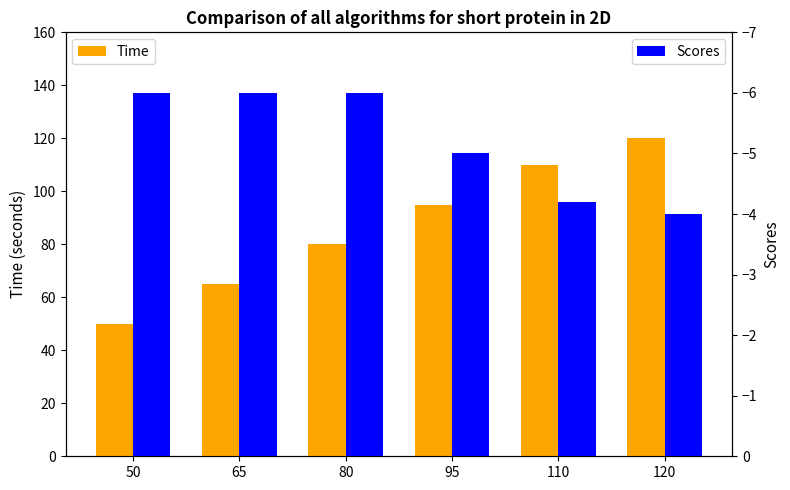

Reading left to right, transcribe all the data shown in this chart.

Time: 50.0	65.0	80.0	95.0	110.0	120.0
Scores: -6.0	-6.0	-6.0	-5.0	-4.2	-4.0